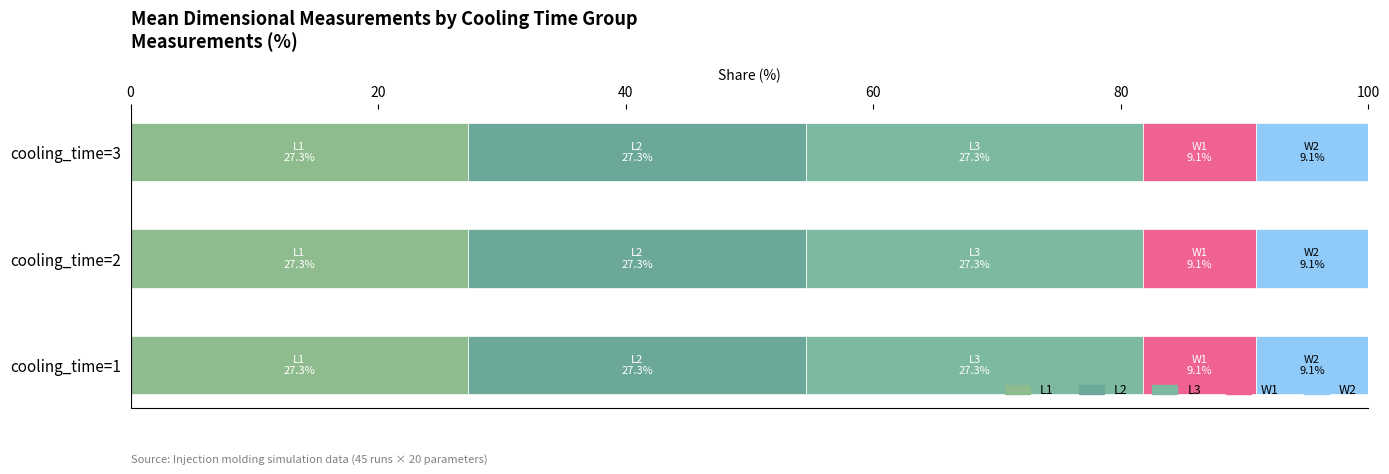

What are all the series names shown in the legend?

L1, L2, L3, W1, W2